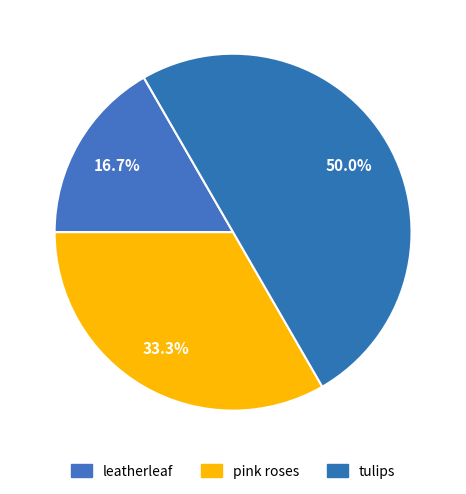

Is it true that tulips is 50% of the pie?

True